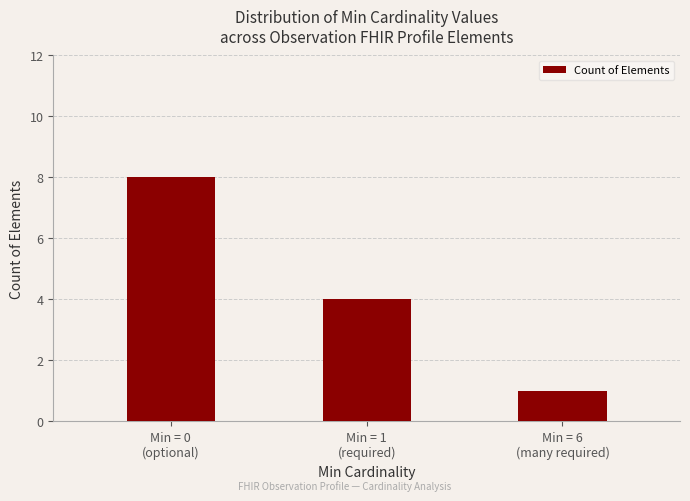

Reading right to left, list all the values displayed in this chart.

1	4	8